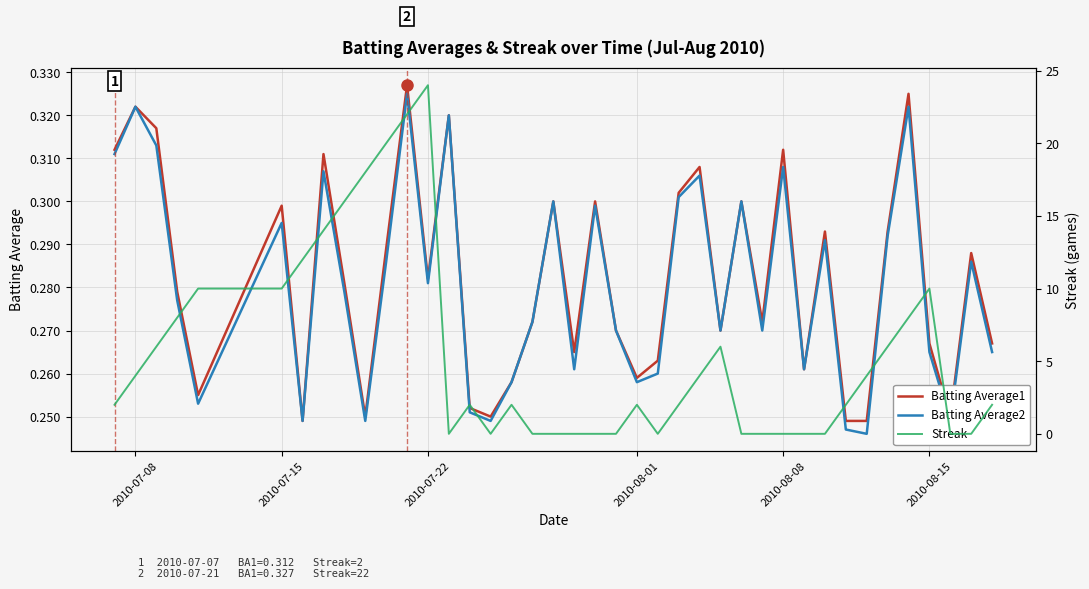

What is the spread (max minus min) of values at 2010-07-15?

9.7